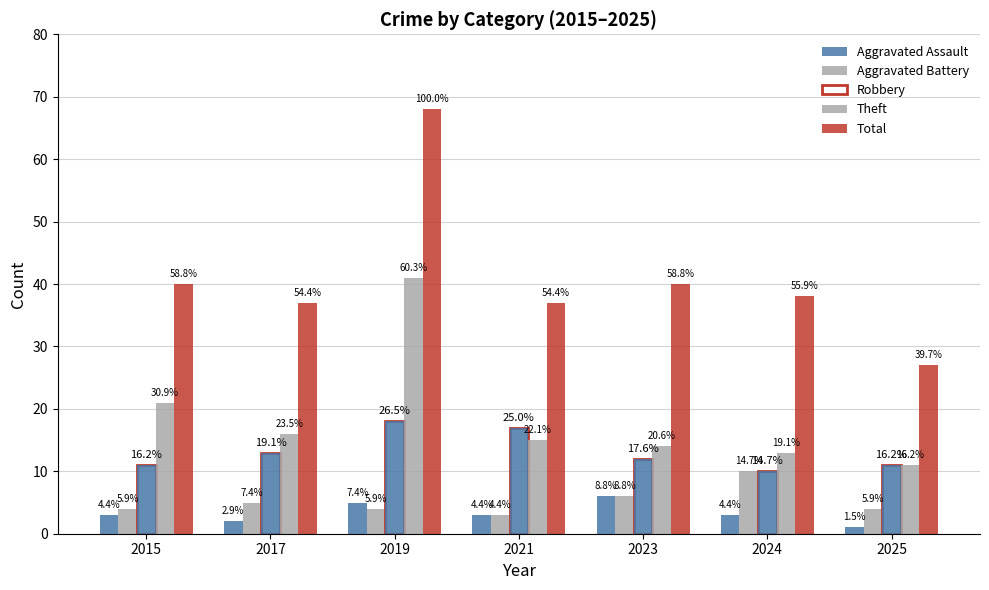

Is the value of Theft at 2025 greater than the value of Aggravated Assault at 2025?

Yes